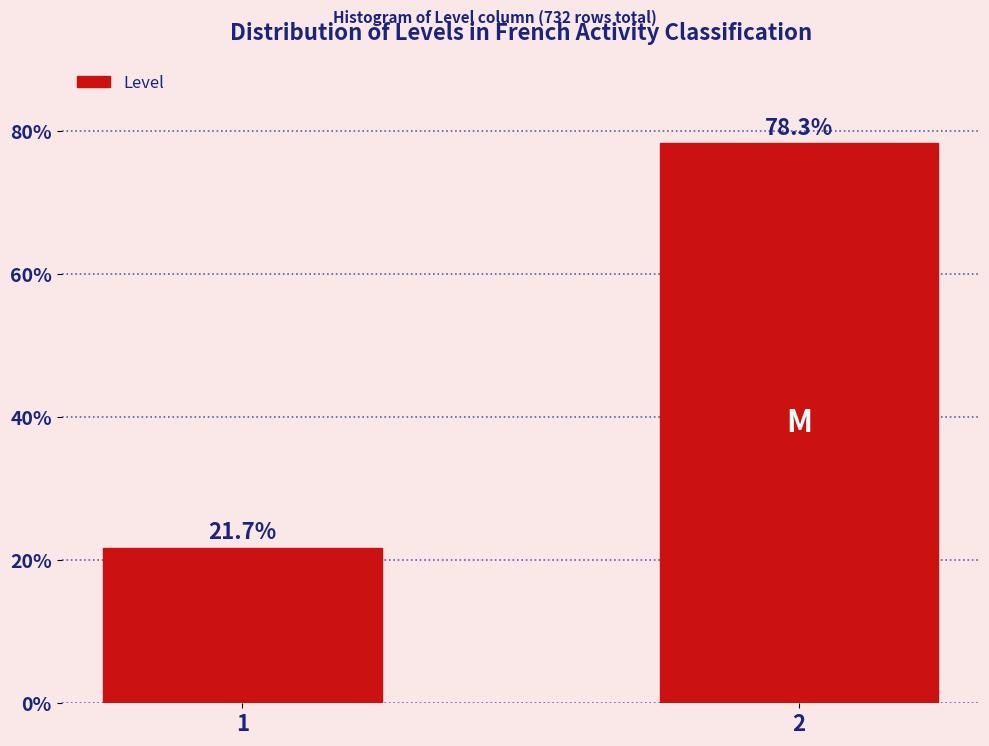

Reading left to right, what are all the values shown in this chart?

21.7	78.3